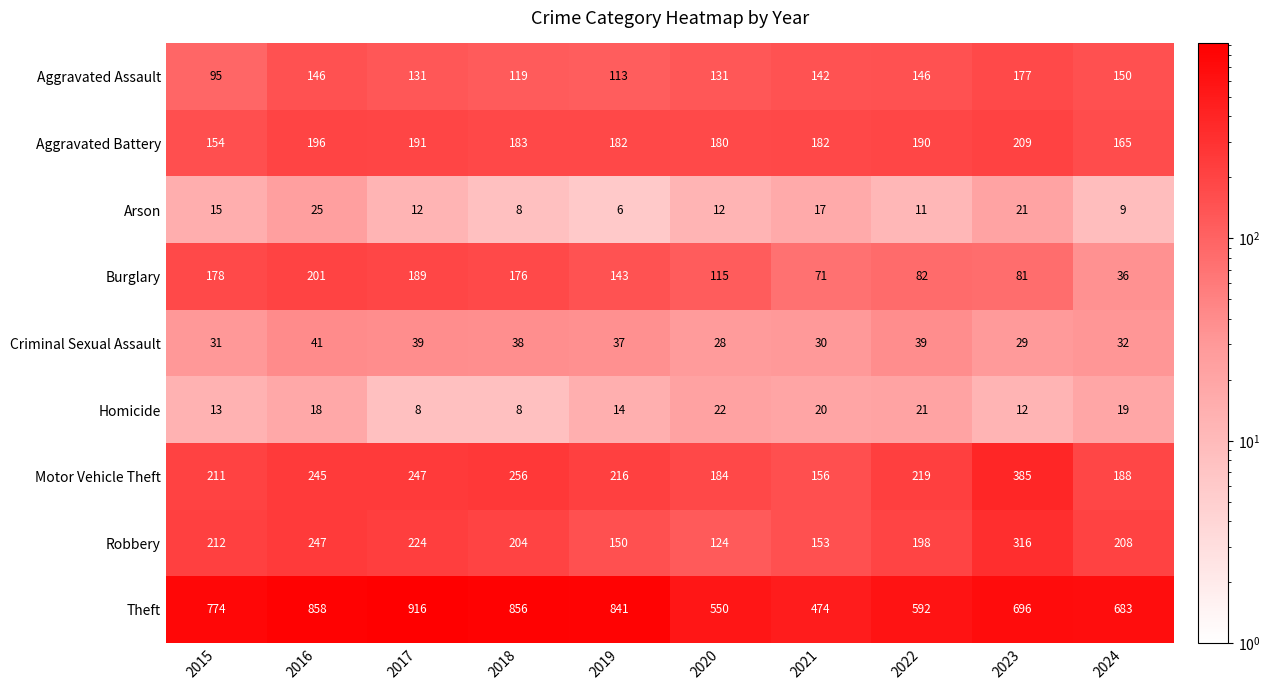

What is the sum of all Robbery values?

2036